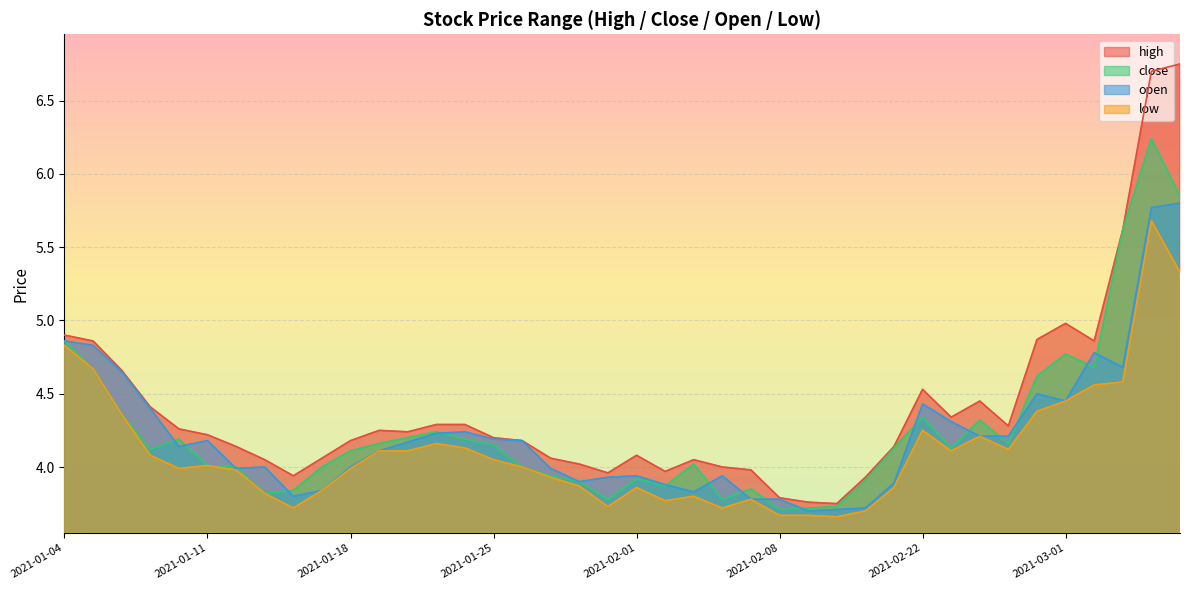

In open, how many points are higher than both neighbors (excluding endpoints)?

8